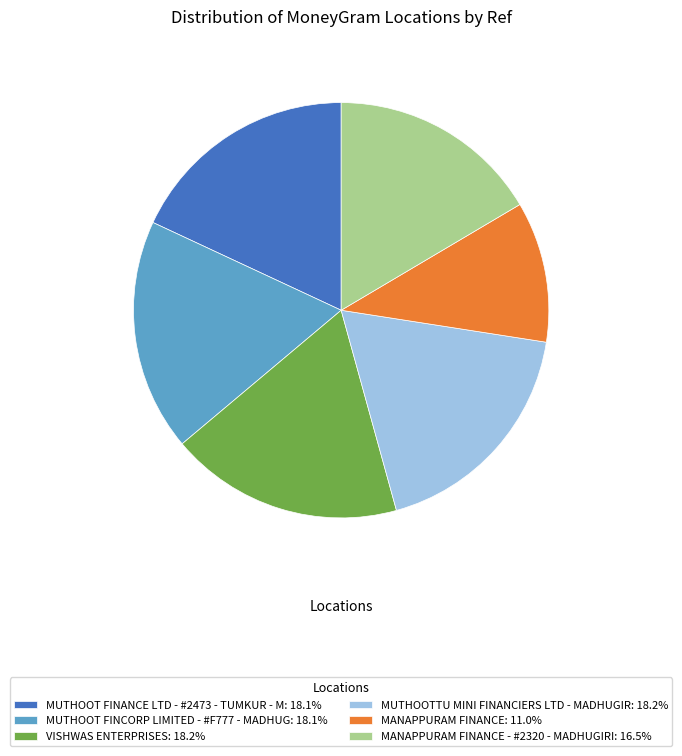

Is the sum of MUTHOOTTU MINI FINANCIERS LTD - MADHUGIR: 18.2% and MUTHOOT FINCORP LIMITED - #F777 - MADHUG: 18.1% greater than half?

No